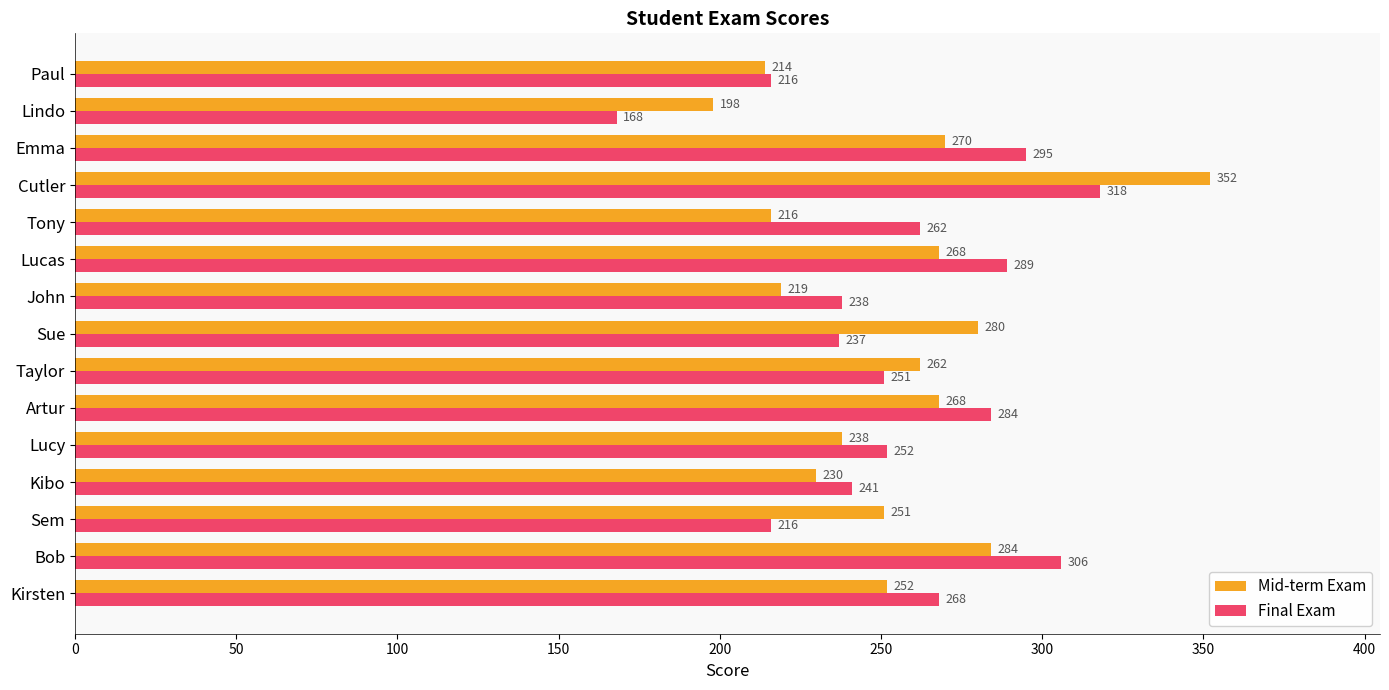

What is the difference between the Final Exam values at Kibo and Lucas?

48